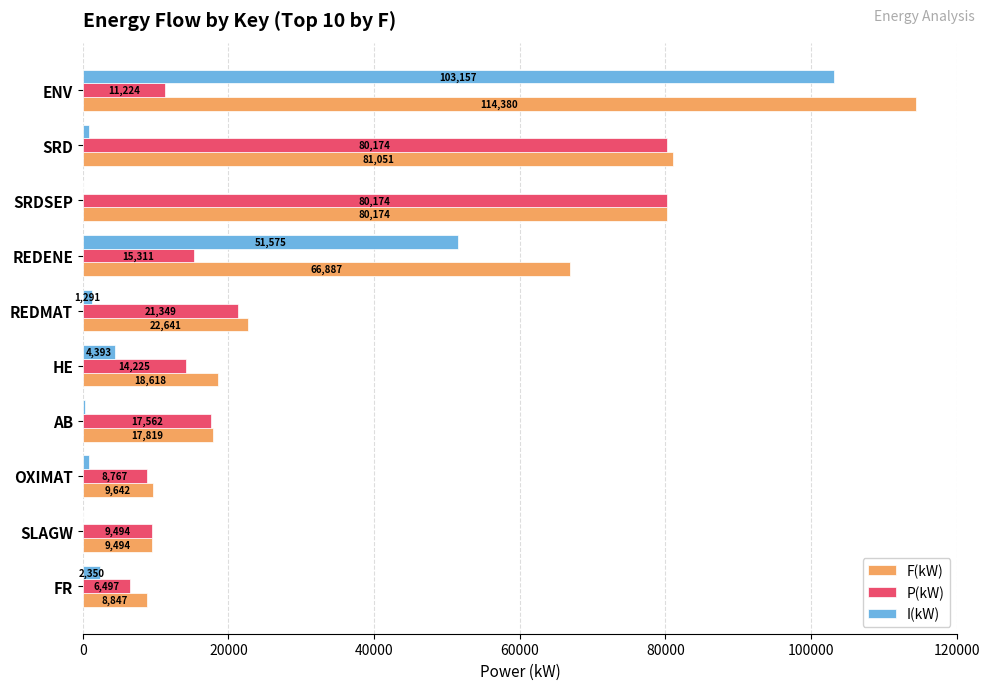

What are all the series names shown in the legend?

F(kW), P(kW), I(kW)